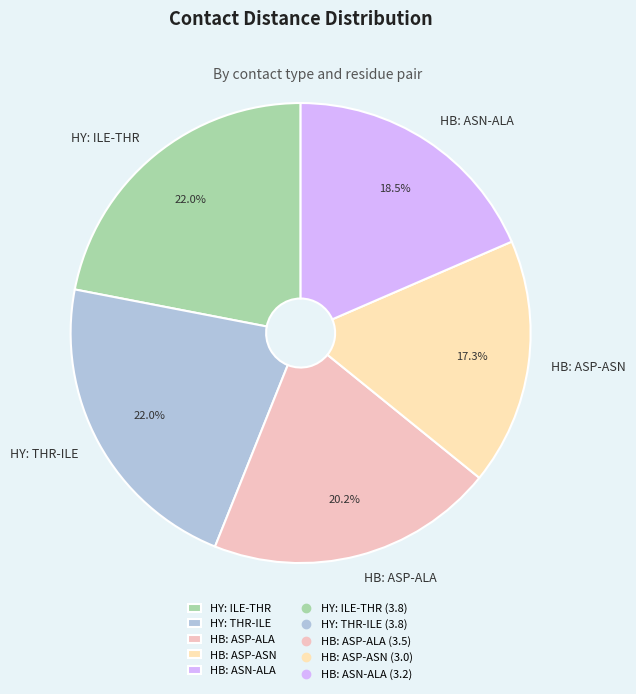

Combined, what portion of the pie is HB: ASN-ALA and HB: ASP-ASN?

35.8%